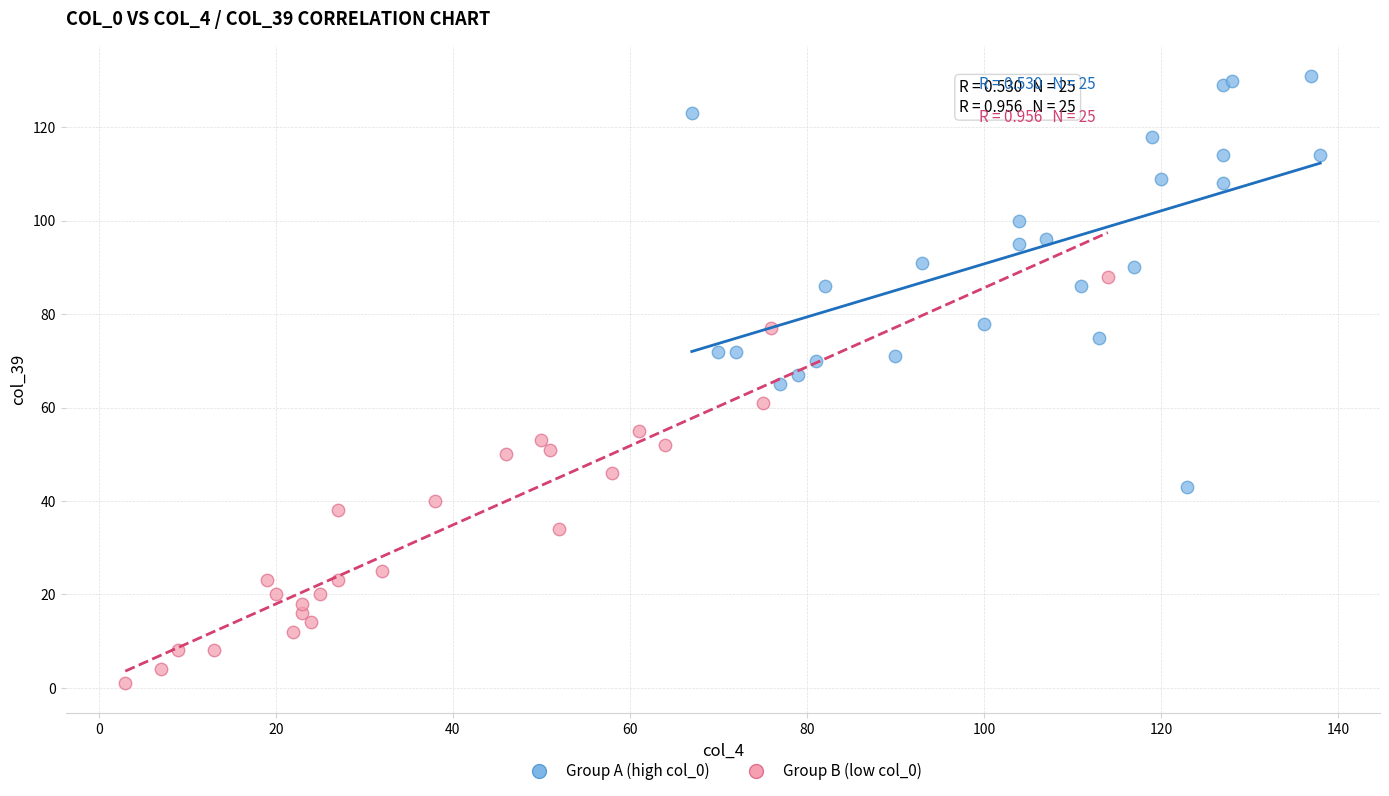

Which series reaches the maximum Y coordinate?

Group A (high col_0)